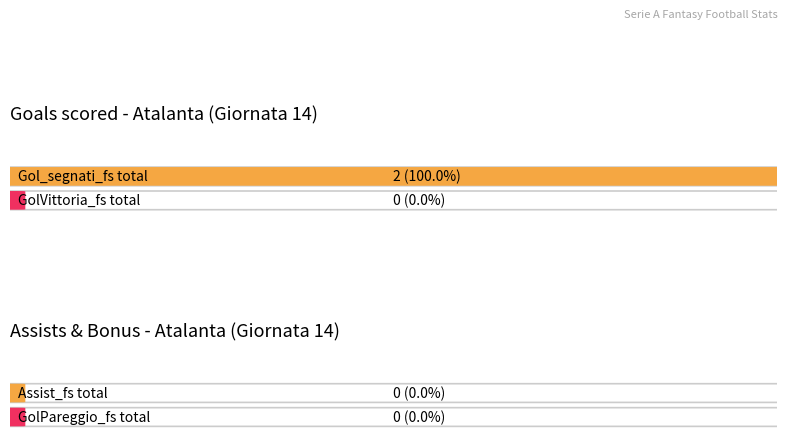

Does the chart contain any negative values?

No